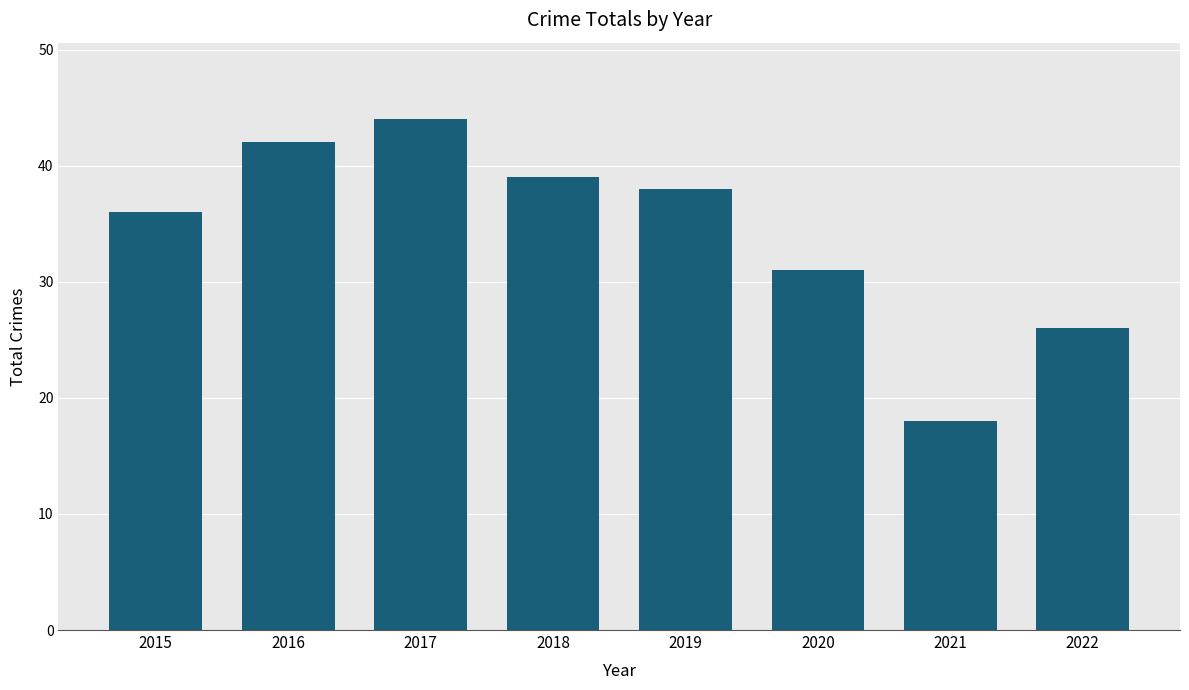

What is the ratio of the value at 2016 to the value at 2020?

1.4